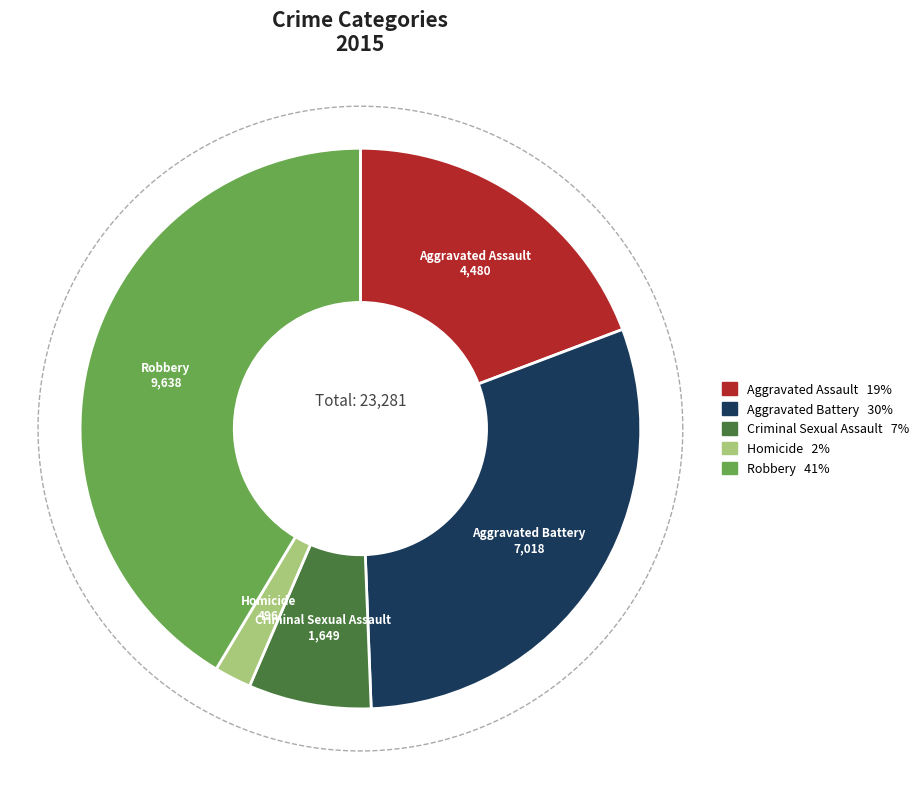

To the nearest percent, what is the average slice percentage?

20%